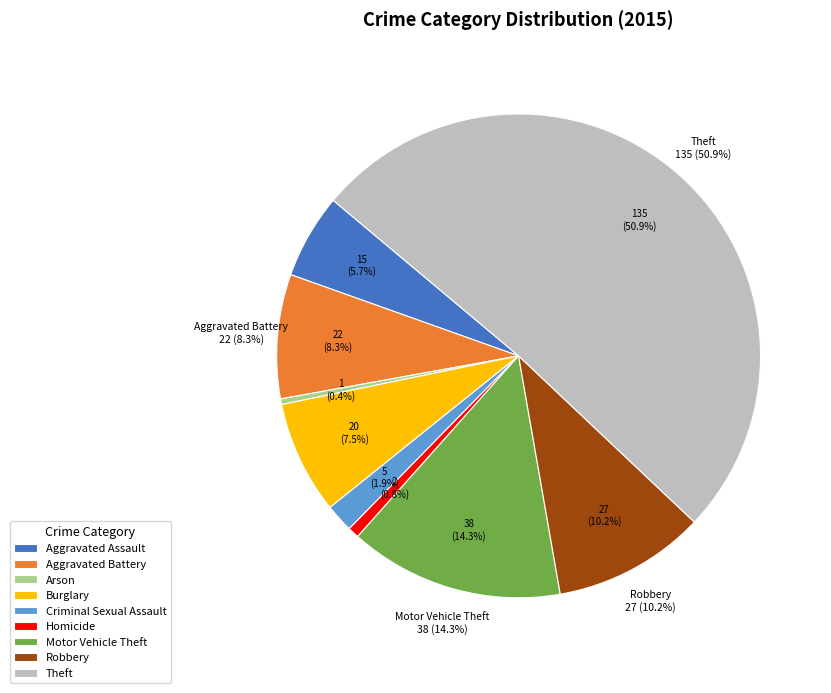

How many segments does this pie chart have?

9